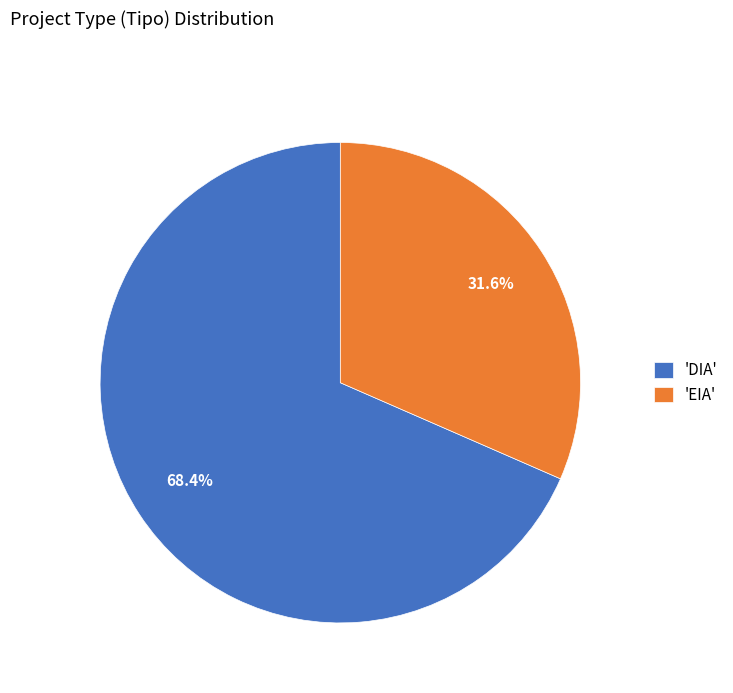

What is the majority slice?

'DIA'